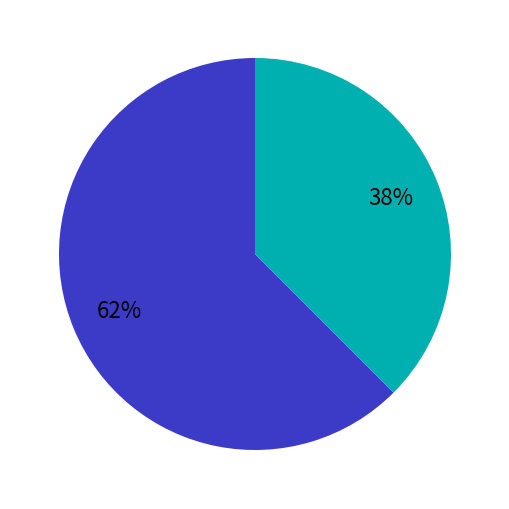

Does any single category account for the majority?

Yes